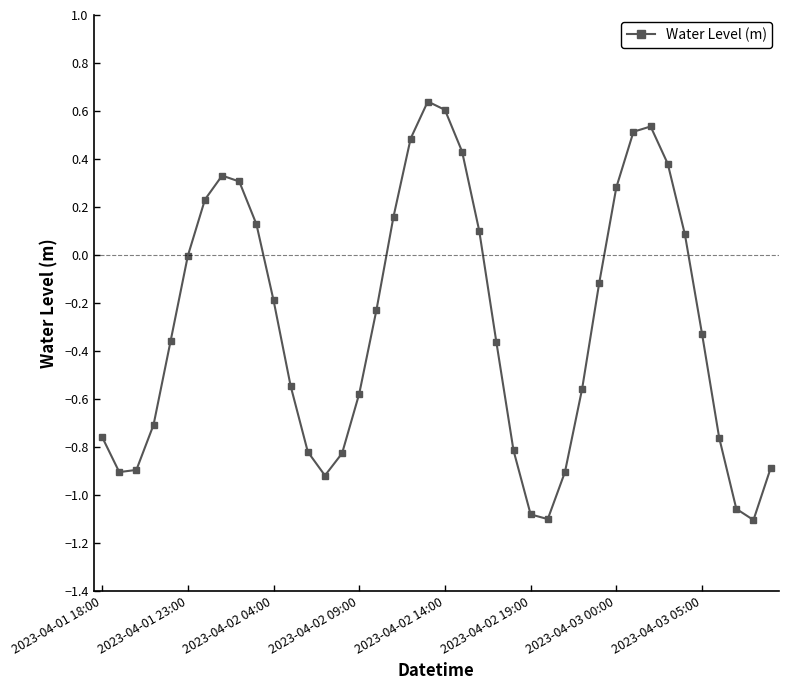

True or false: there are more than 0 points higher than both neighbors.

True